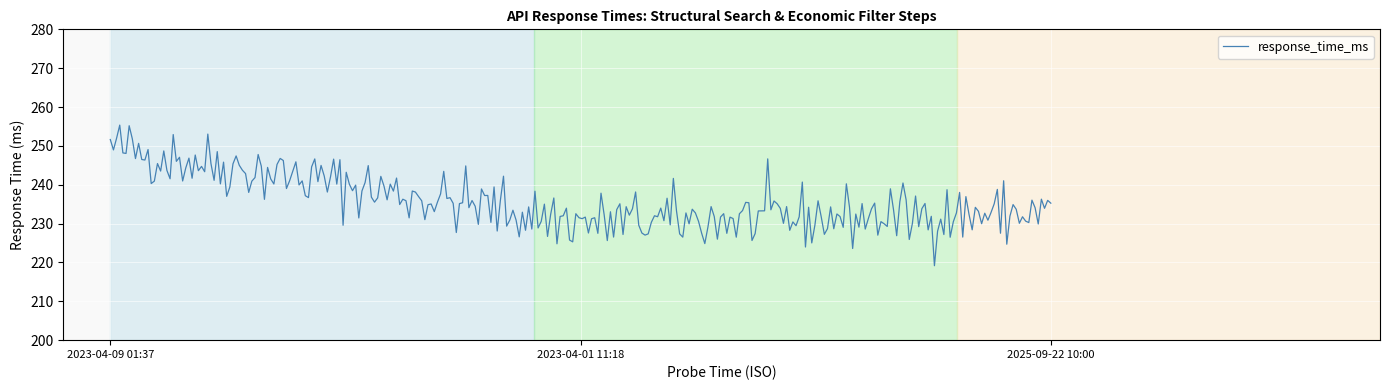

What is the difference between the maximum and minimum values?

36.2